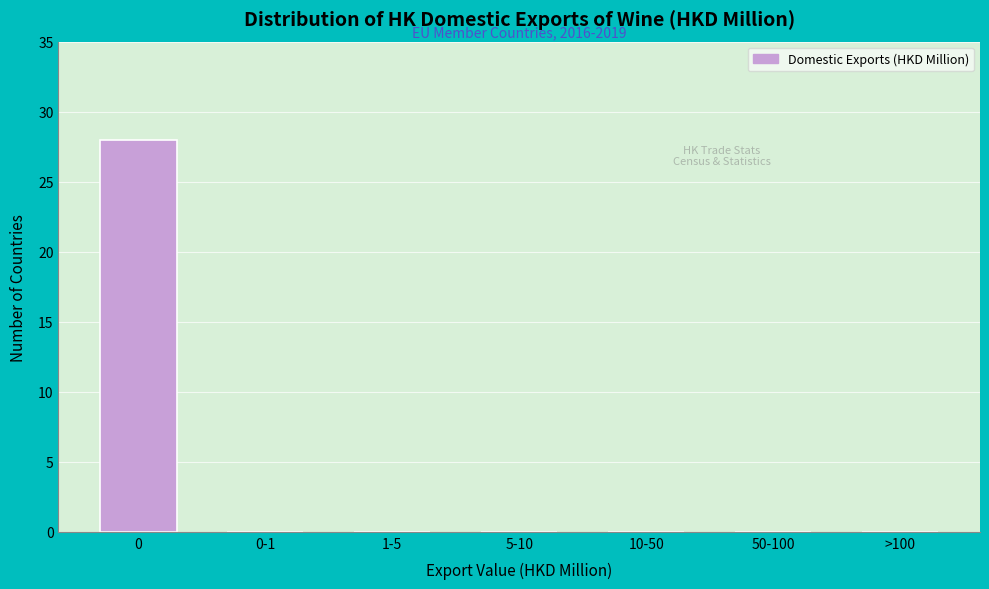

Reading right to left, list all the values displayed in this chart.

>100=0	50-100=0	10-50=0	5-10=0	1-5=0	0-1=0	0=28